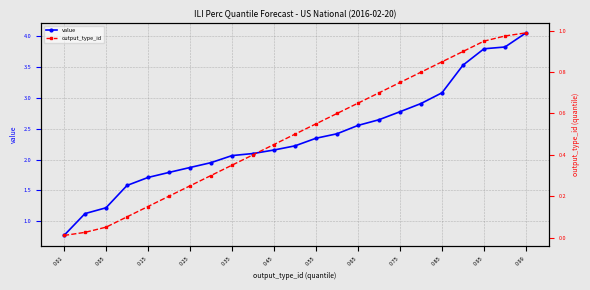

What is the sum of all output_type_id values?

11.5